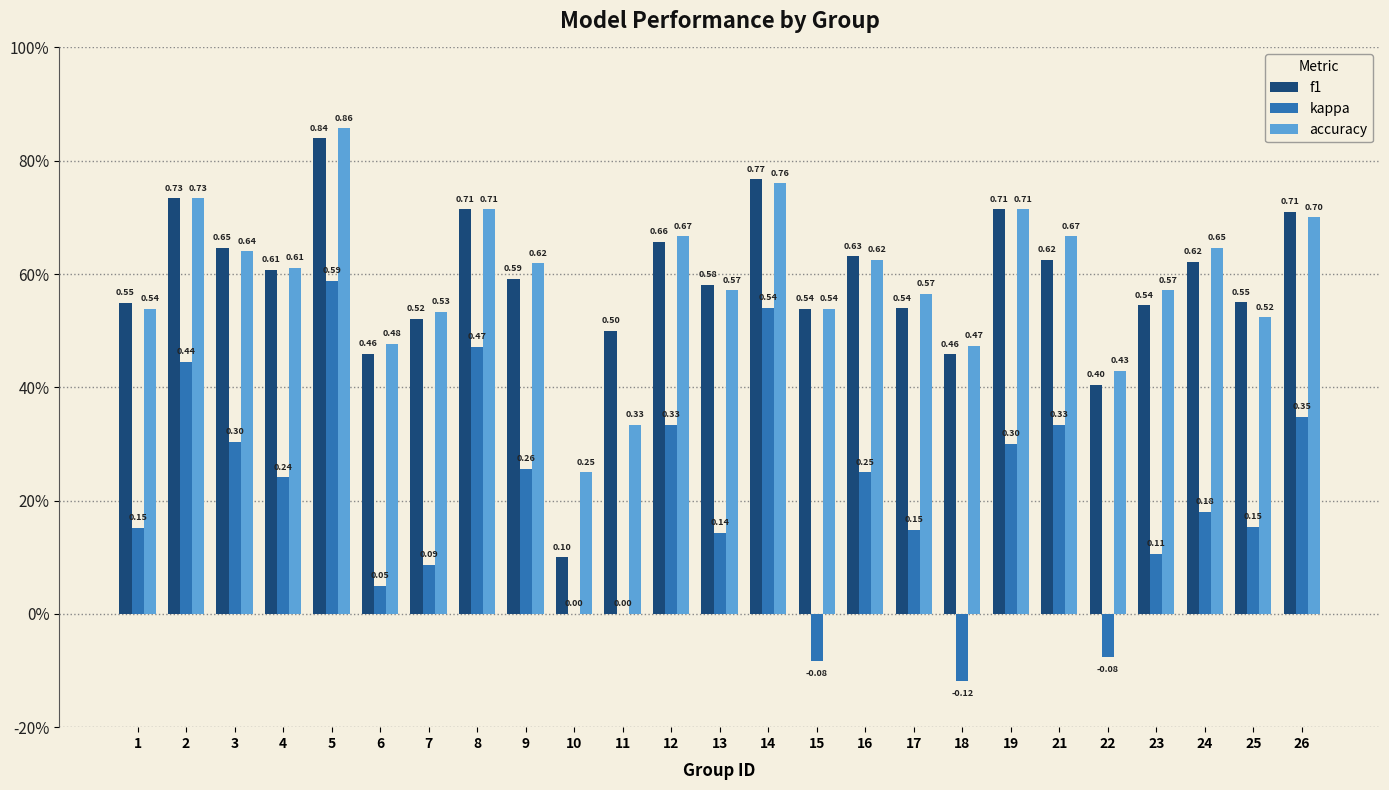

The value of f1 at 13 is 0.6. True or false?

True